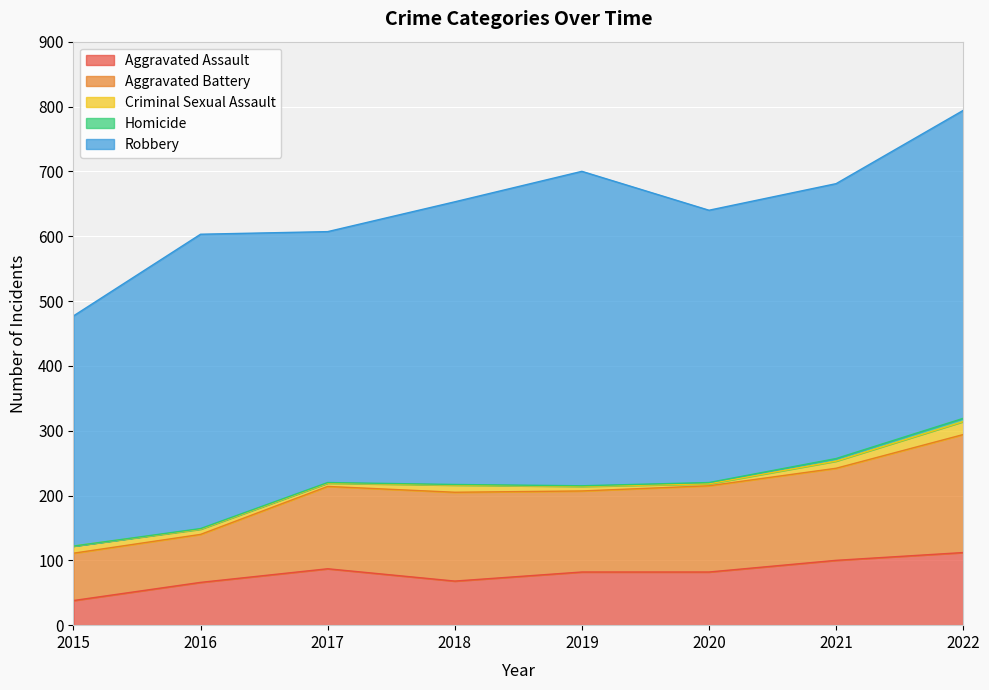

Where is the first local maximum for Aggravated Assault?

2017